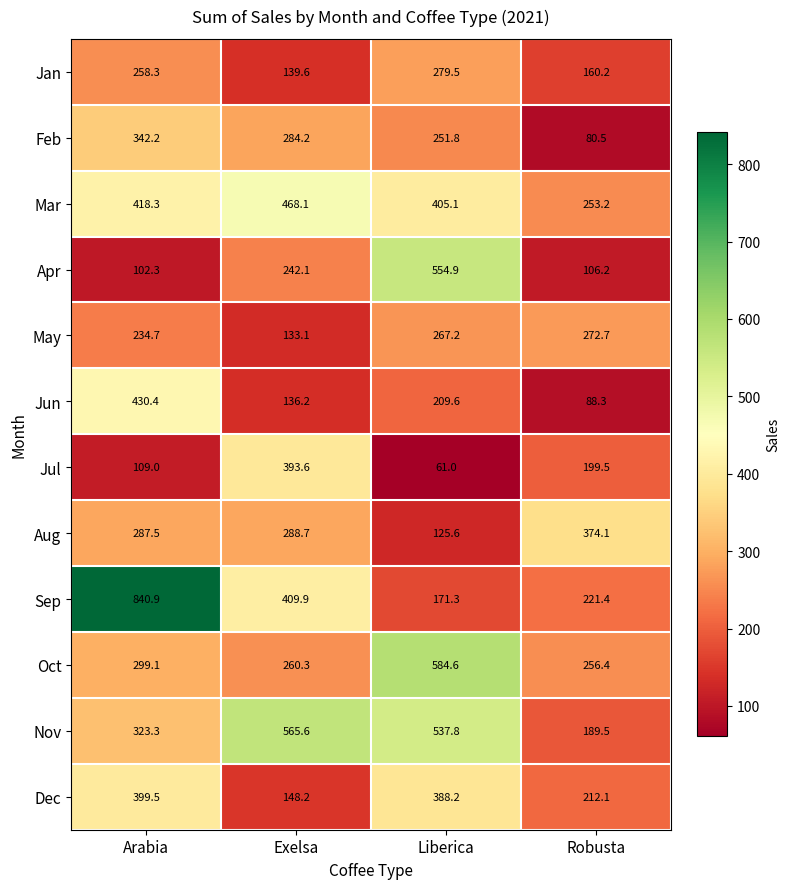

Is it true that Nov equals 323.3 at Arabia?

True